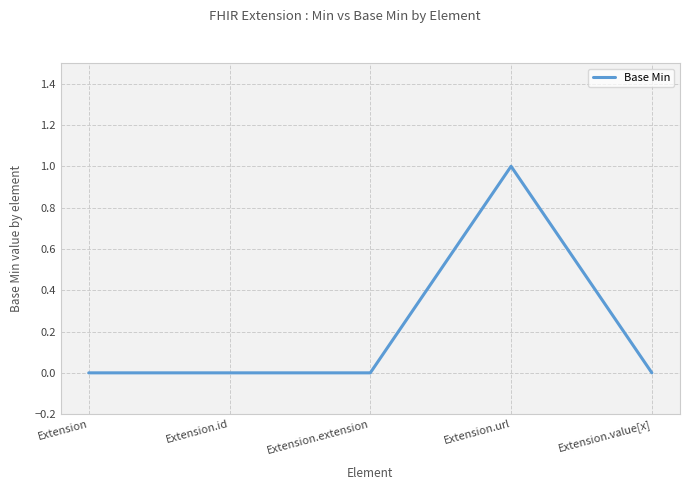

At which category does the chart reach its peak across all series?

Extension.url